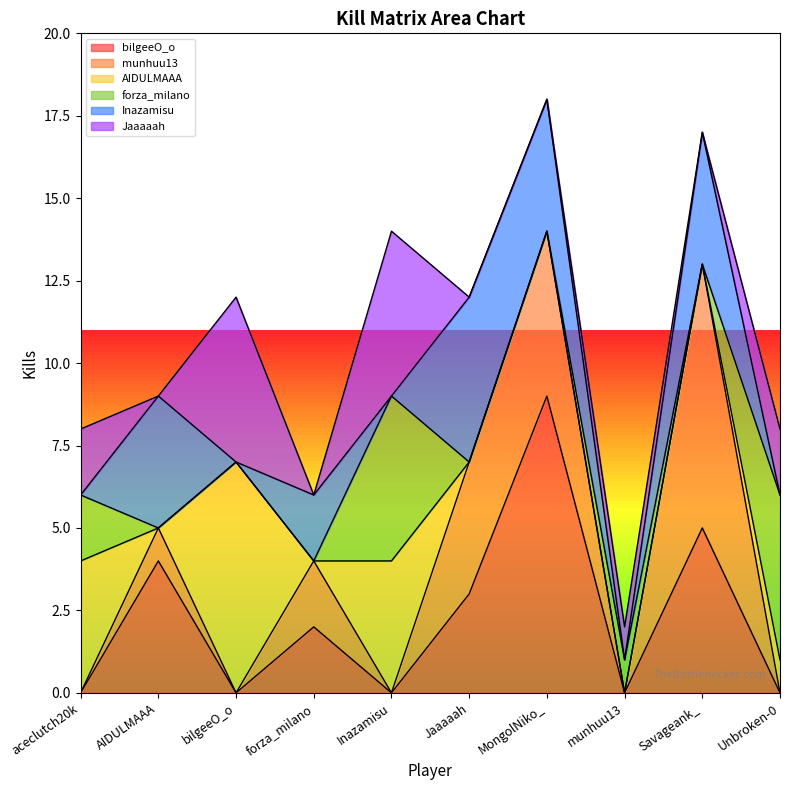

At which label is Inazamisu closest to 2?

forza_milano